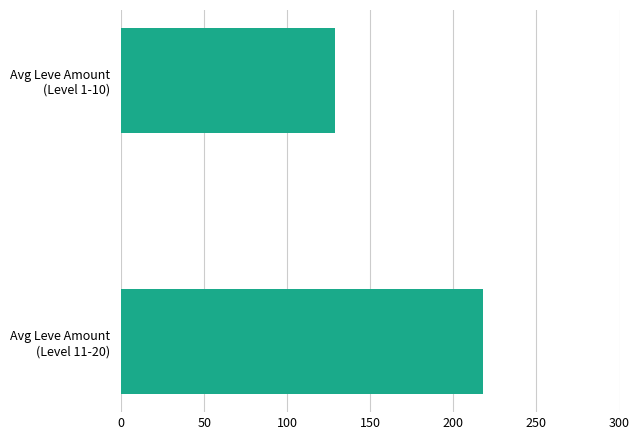

How many bars are there in total?

2